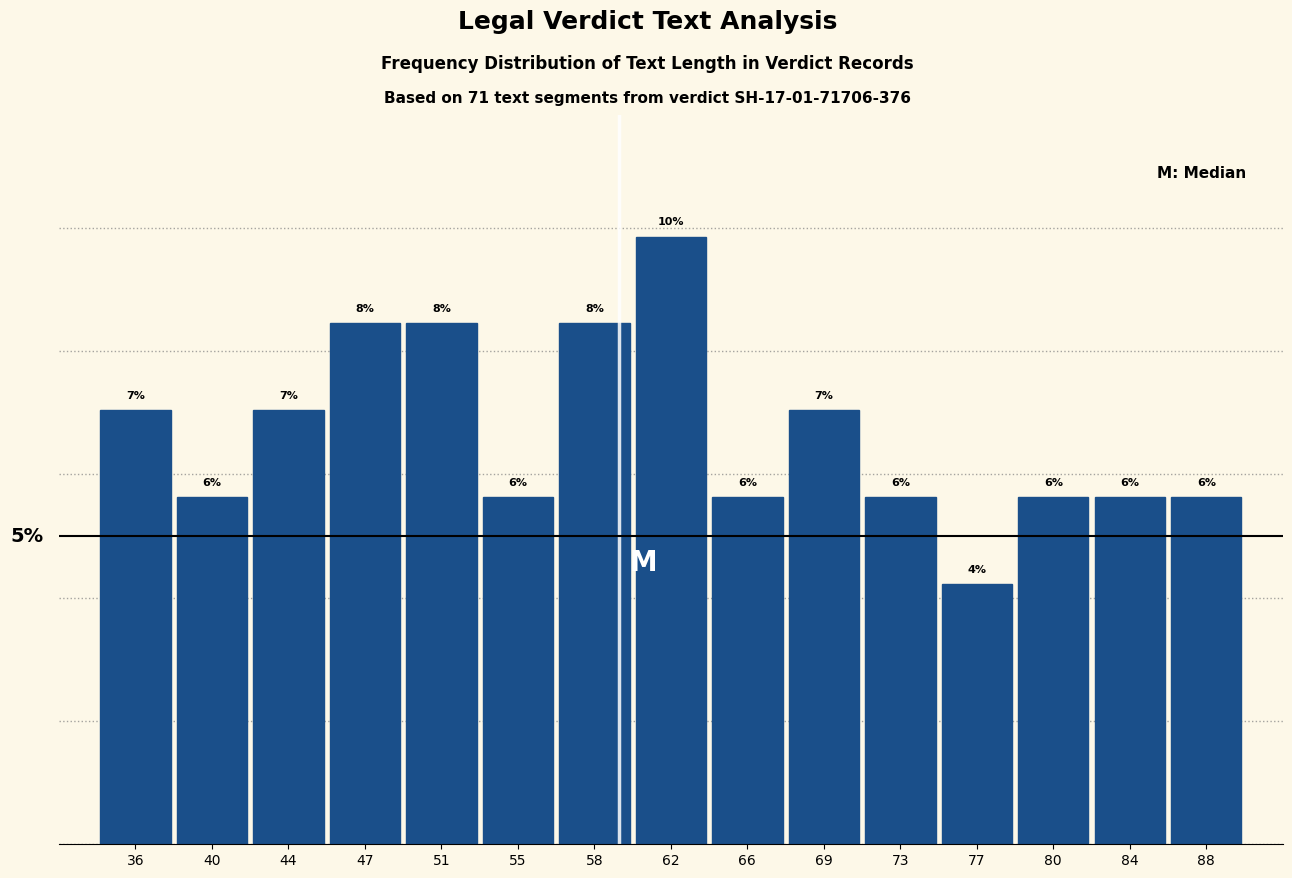

Does the chart contain any negative values?

No